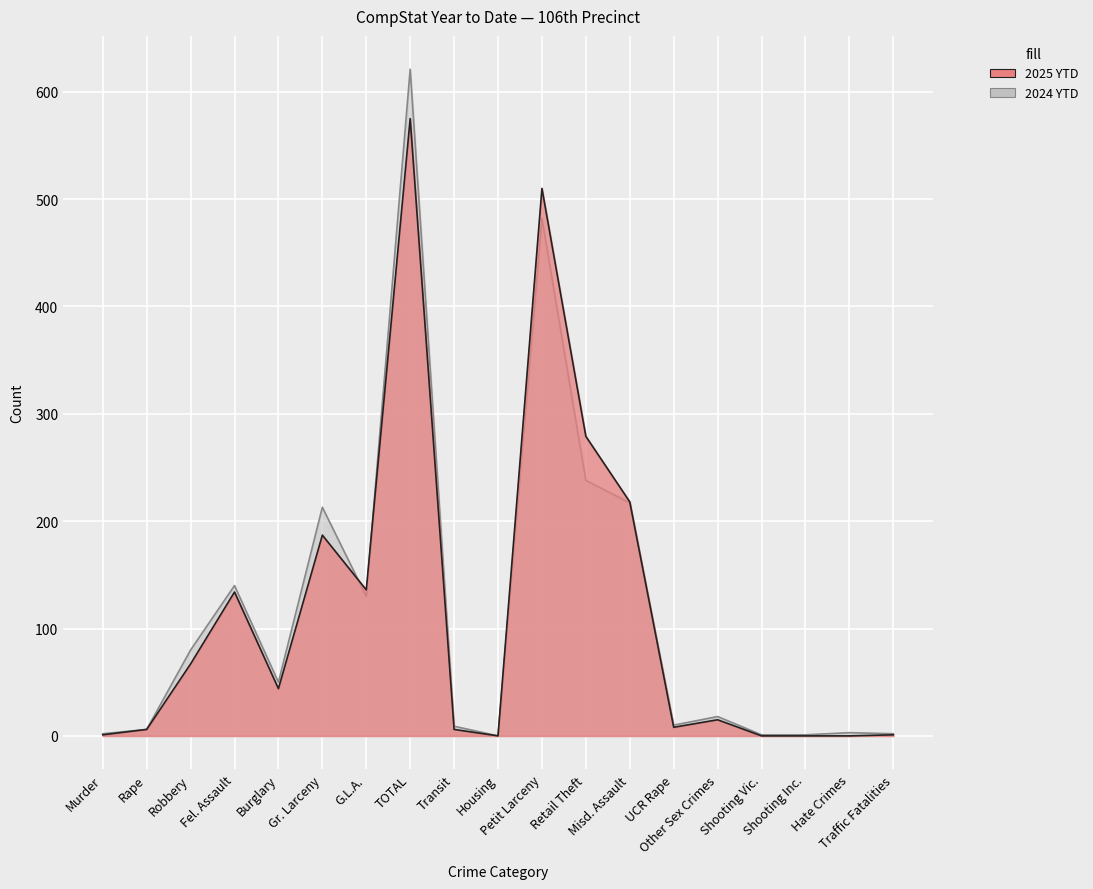

List the labels in order of 2025 YTD value, smallest first.

Housing, Shooting Vic., Shooting Inc., Hate Crimes, Murder, Traffic Fatalities, Rape, Transit, UCR Rape, Other Sex Crimes, Burglary, Robbery, Fel. Assault, G.L.A., Gr. Larceny, Misd. Assault, Retail Theft, Petit Larceny, TOTAL